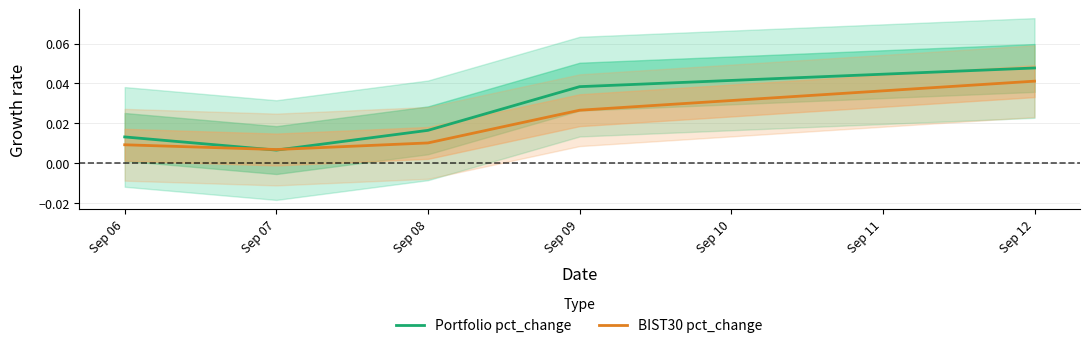

Between Sep 07 and Sep 09, which is larger?

Sep 09